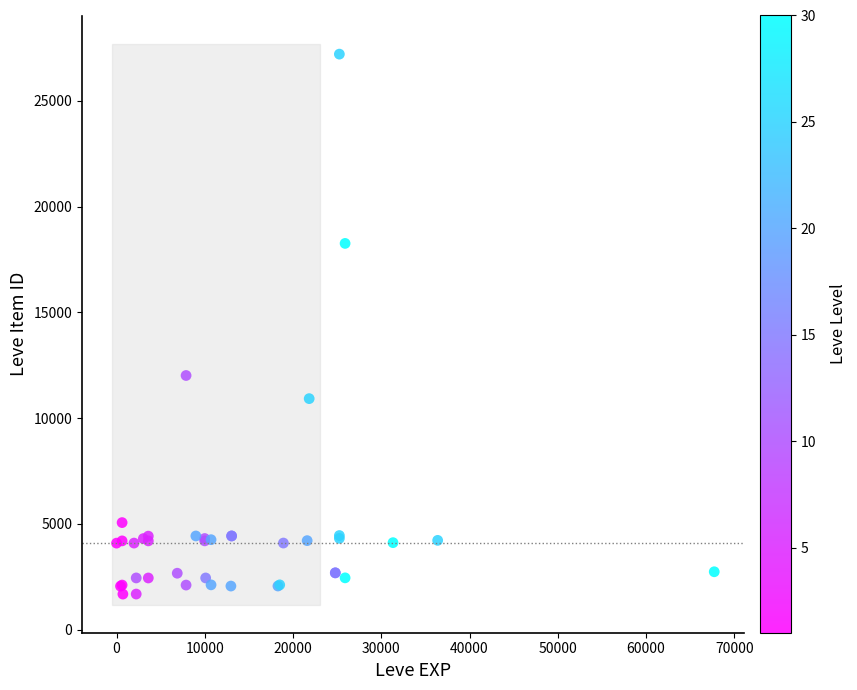

What Y value in the scatter plot is closest to 14448?

12018